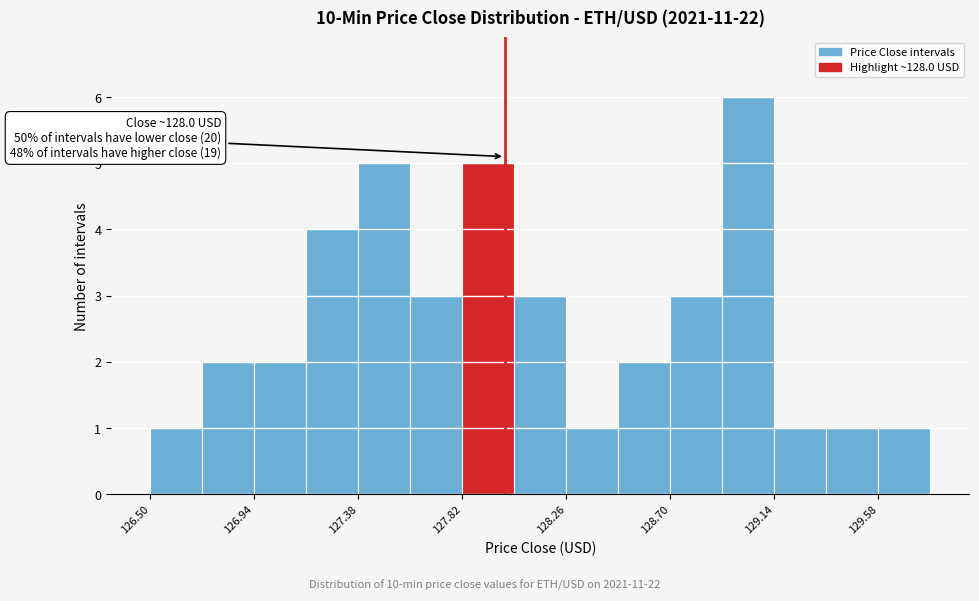

Which range on the x-axis has the tallest bar?

128.92 to 129.14